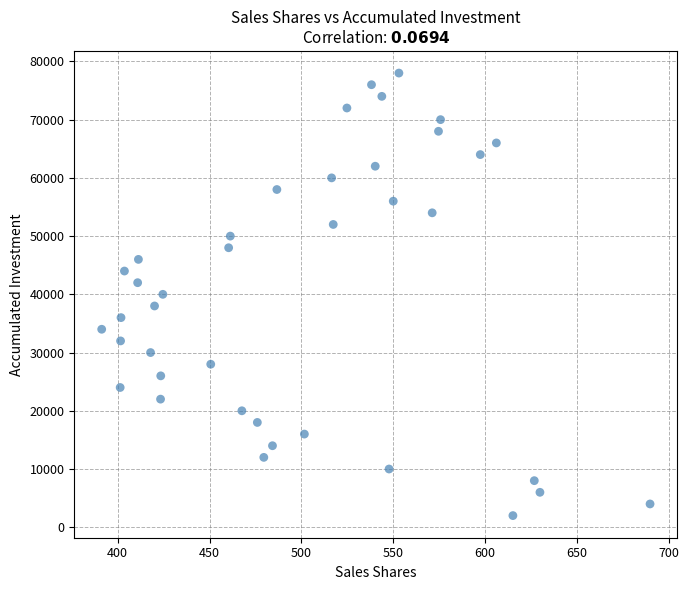

Count the number of points in this scatter plot.

39